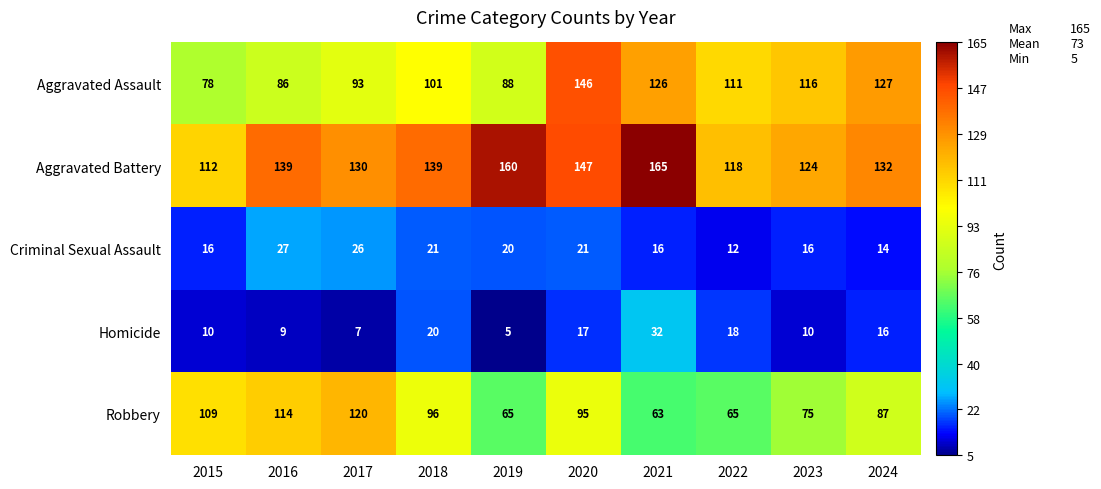

What is the difference between the highest and lowest values at 2022?

106